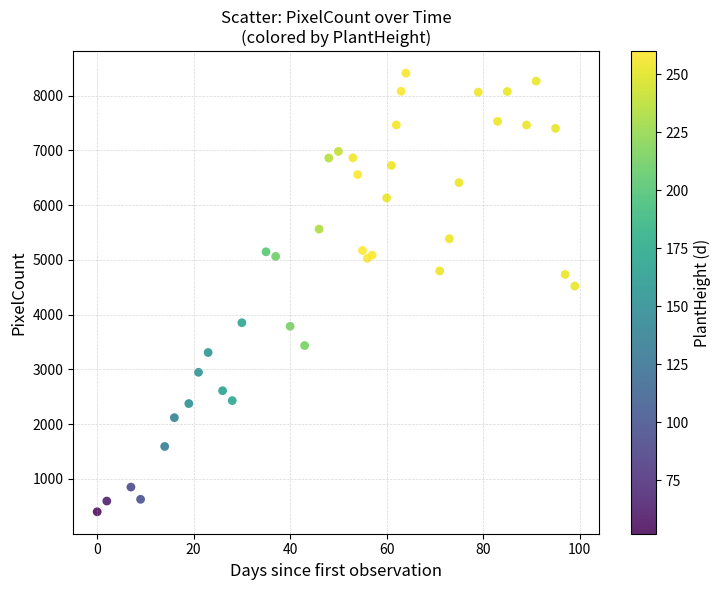

What Y value in the scatter plot is closest to 4405?

4522